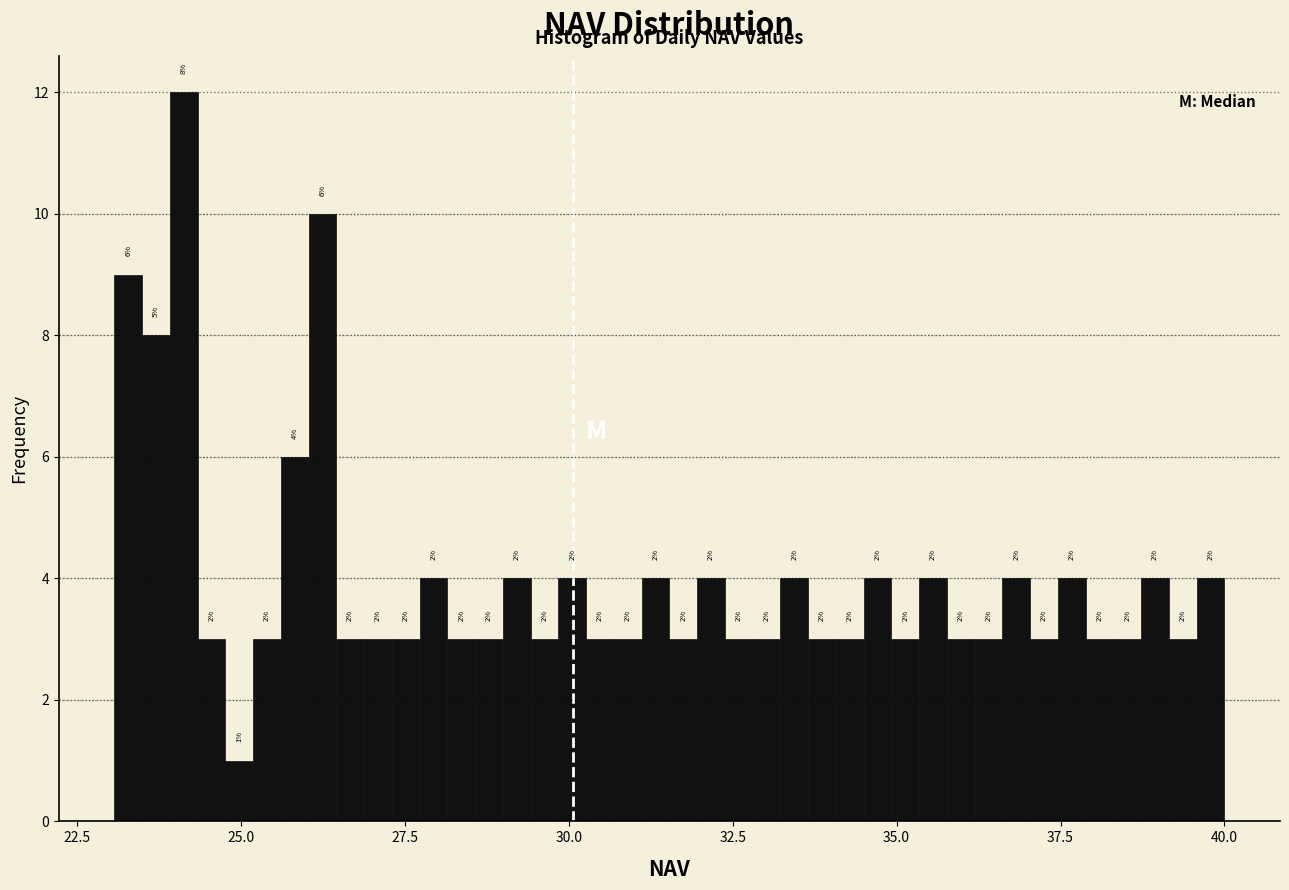

Around what value on the x-axis is the tallest bar? Give the approximate position of its centre, as read against the axis.

24.0